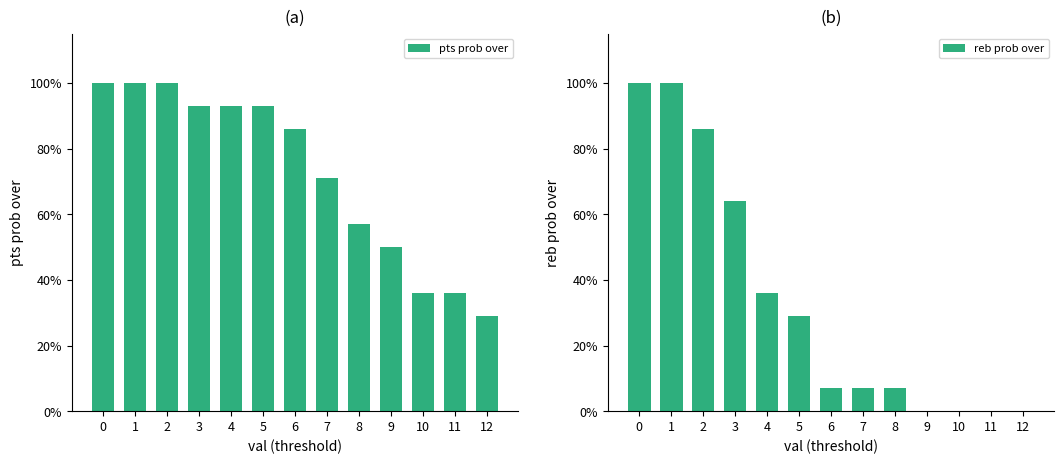

Does the chart contain stacked bars?

No